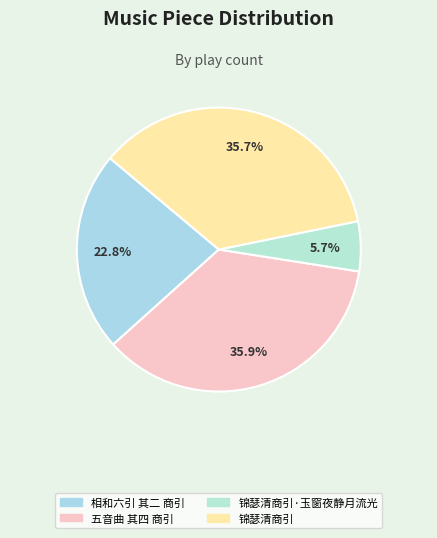

What is the total percentage of 五音曲 其四 商引 and 锦瑟清商引·玉窗夜静月流光?

41.6%